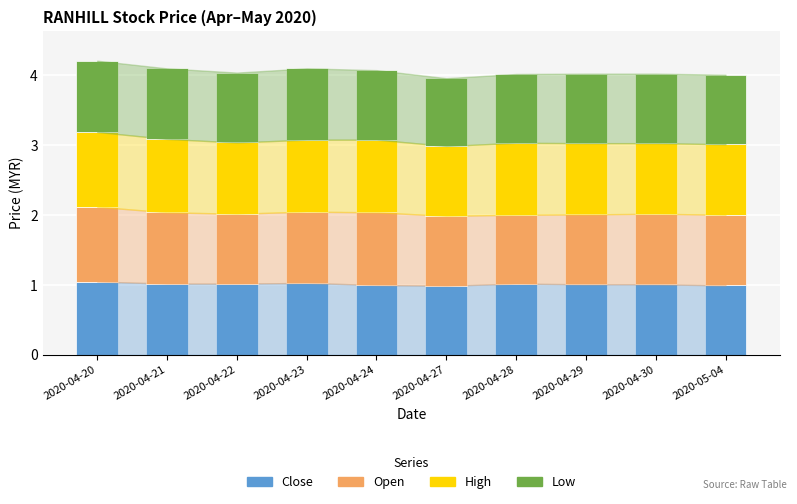

What is the sum of the Close values at 2020-05-04 and 2020-04-24?

2.0